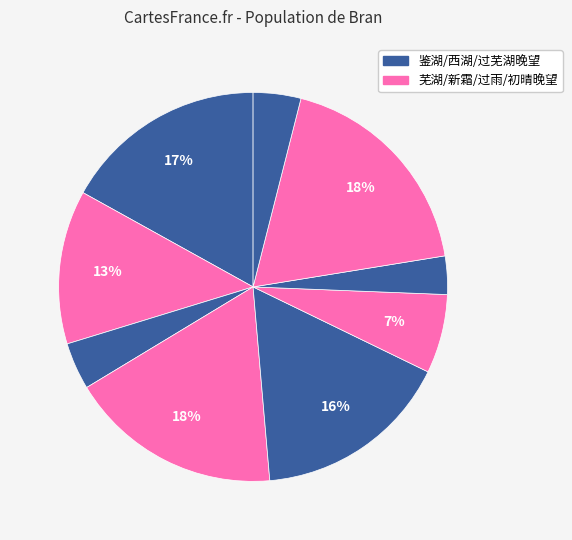

How many slices are in this pie chart?

9